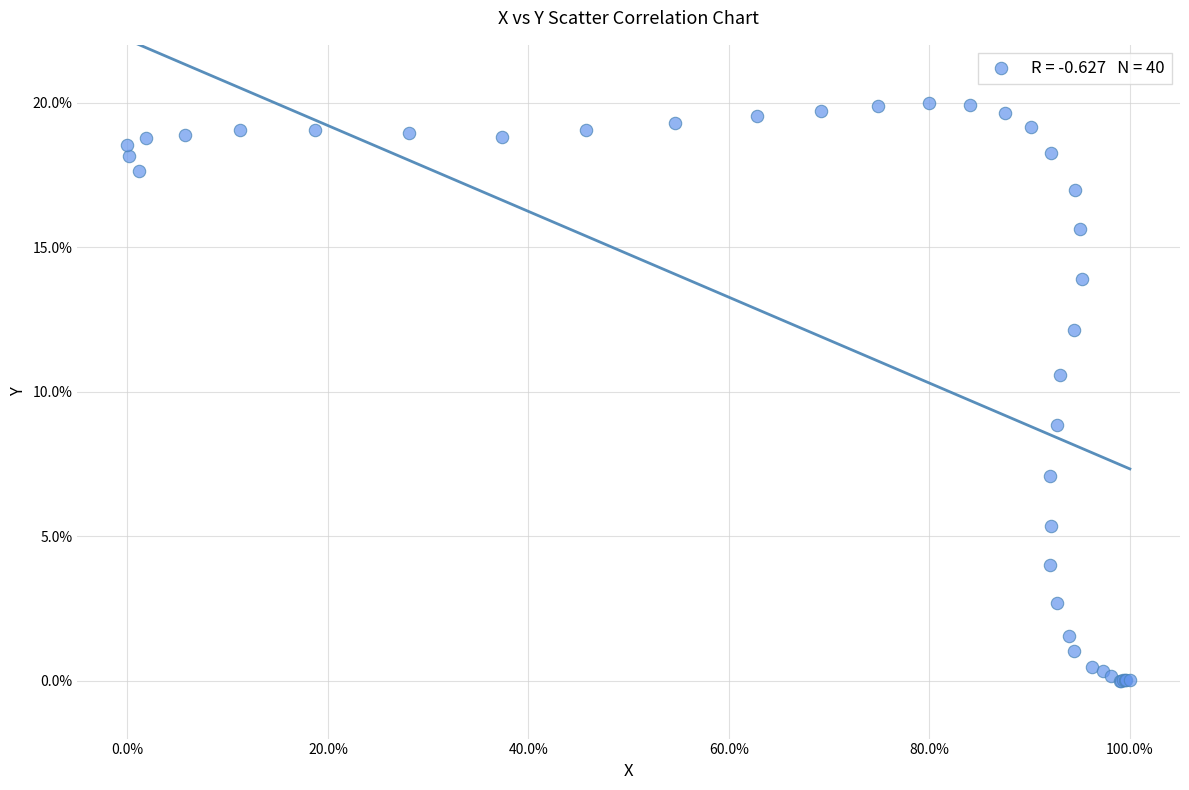

What Y value in the scatter plot is closest to 10?

10.6